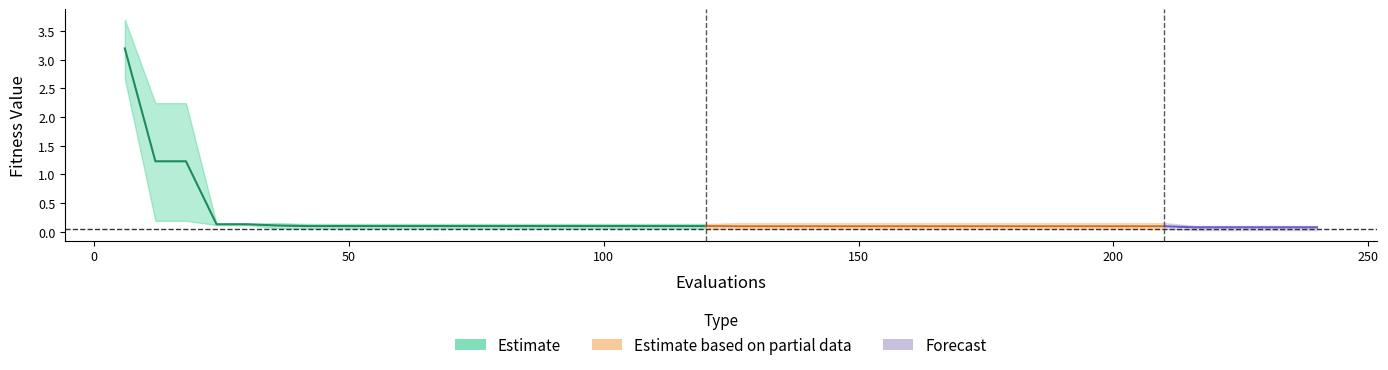

True or false: mean and worst intersect in this chart.

False